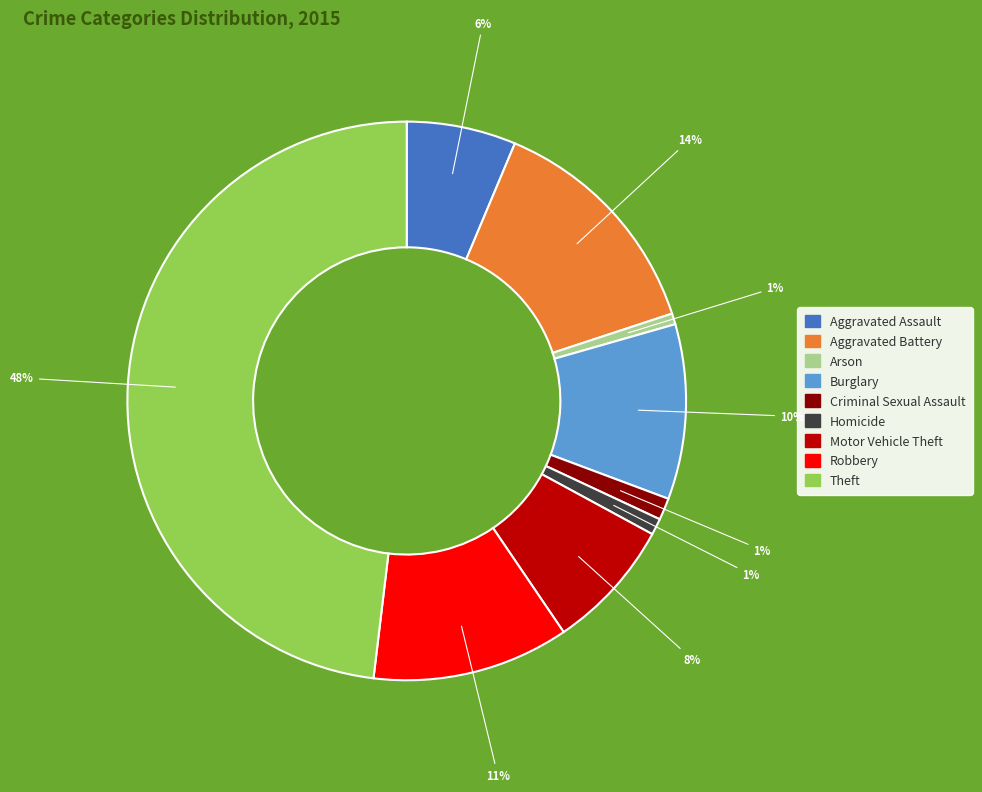

Count the number of slices in the pie.

9